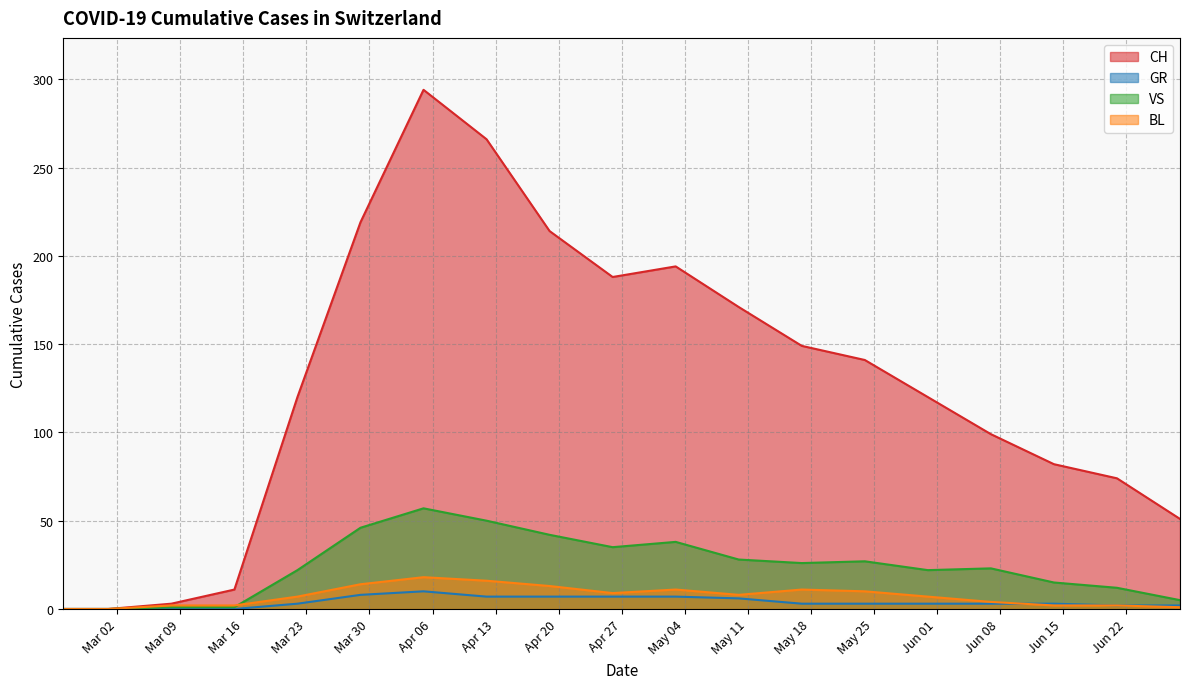

At how many categories does at least one series exceed 171?

6